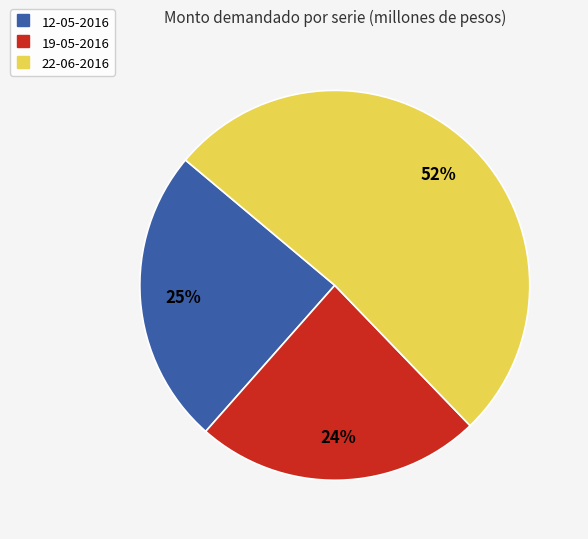

What is the majority slice?

22-06-2016